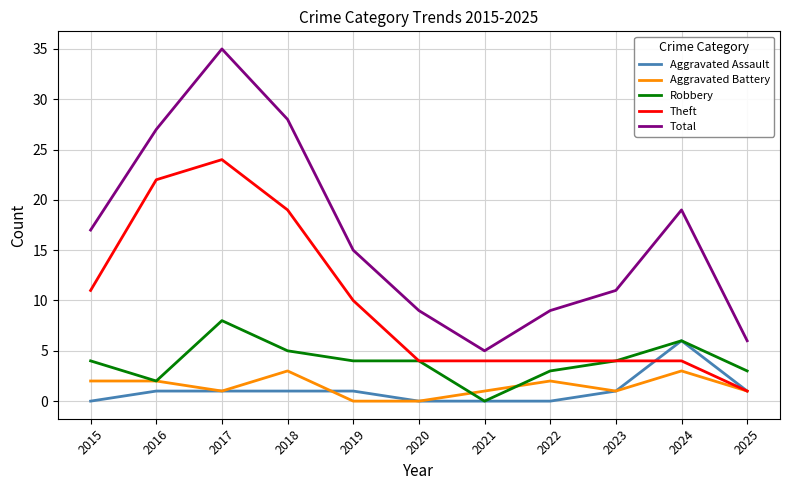

Where is the first local maximum for Theft?

2017